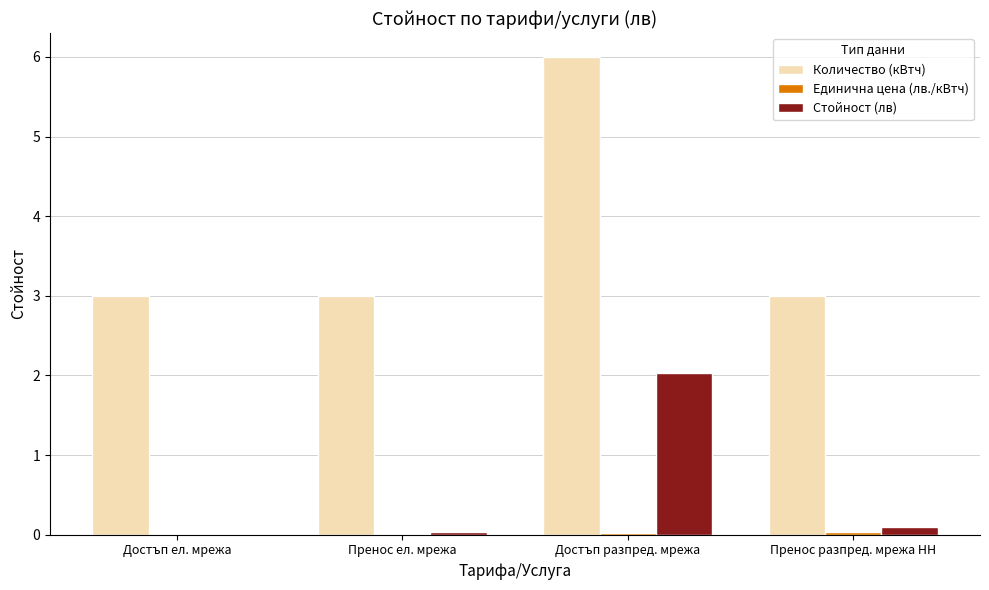

The Количество (кВтч) series shows 3.0 at Достъп ел. мрежа. True or false?

True